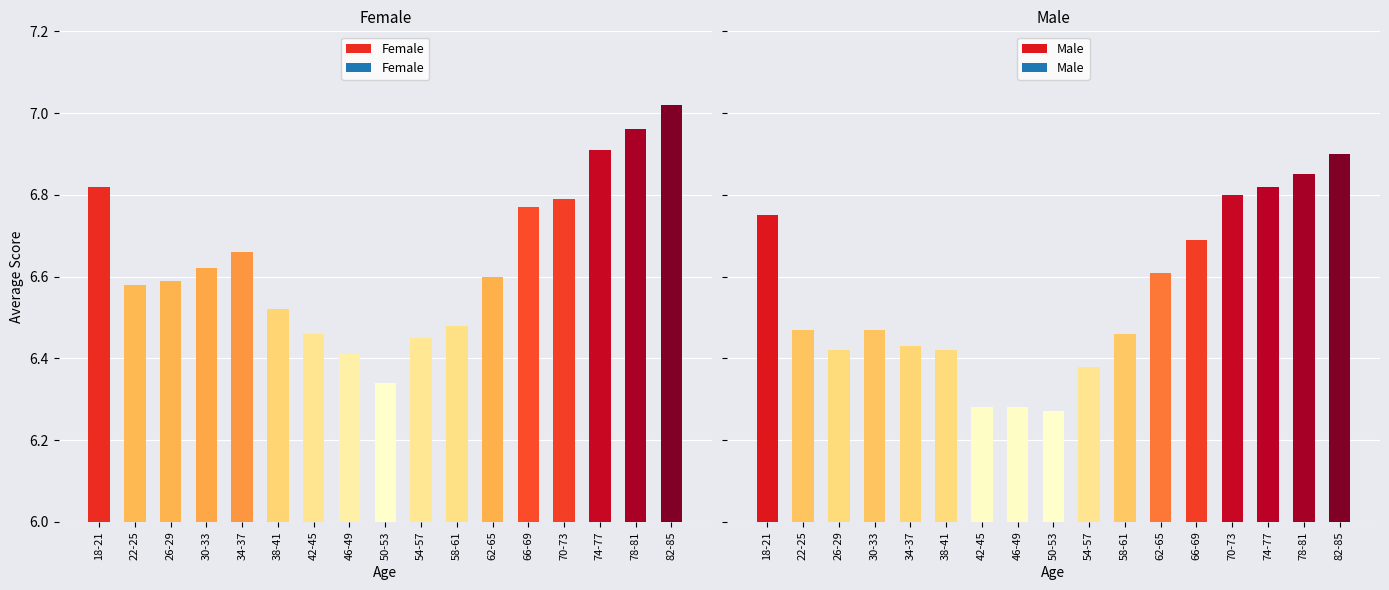

What is the sum of the Male values at 42-45 and 50-53?

12.6